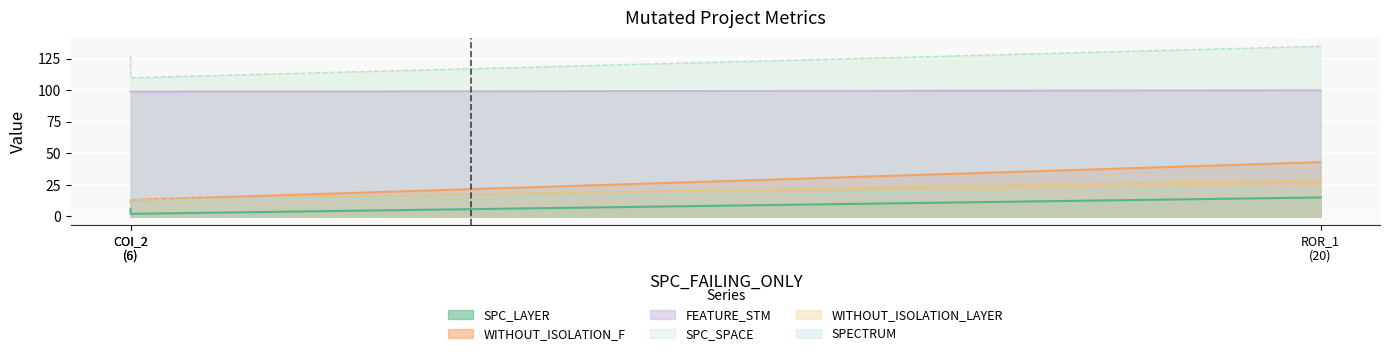

How many data points in SPC_SPACE are less than 127?

1